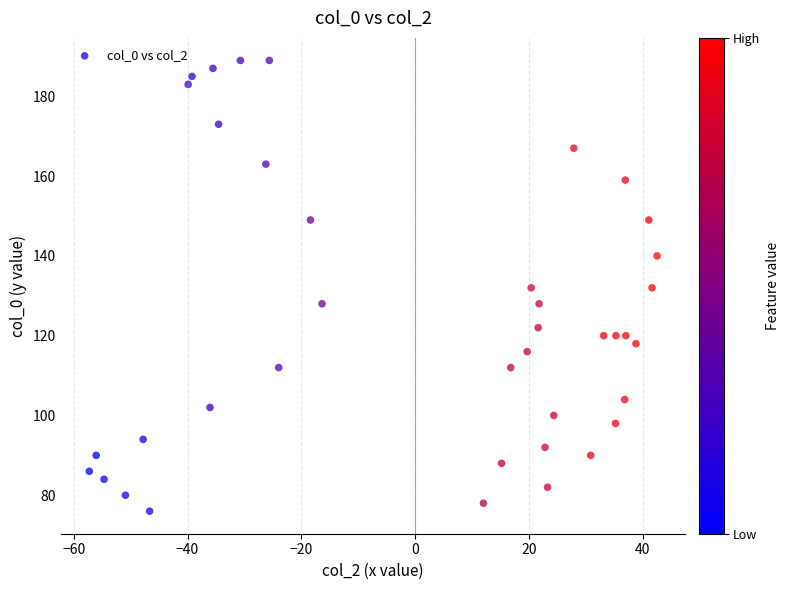

What is the range of Y values (max minus min)?

113